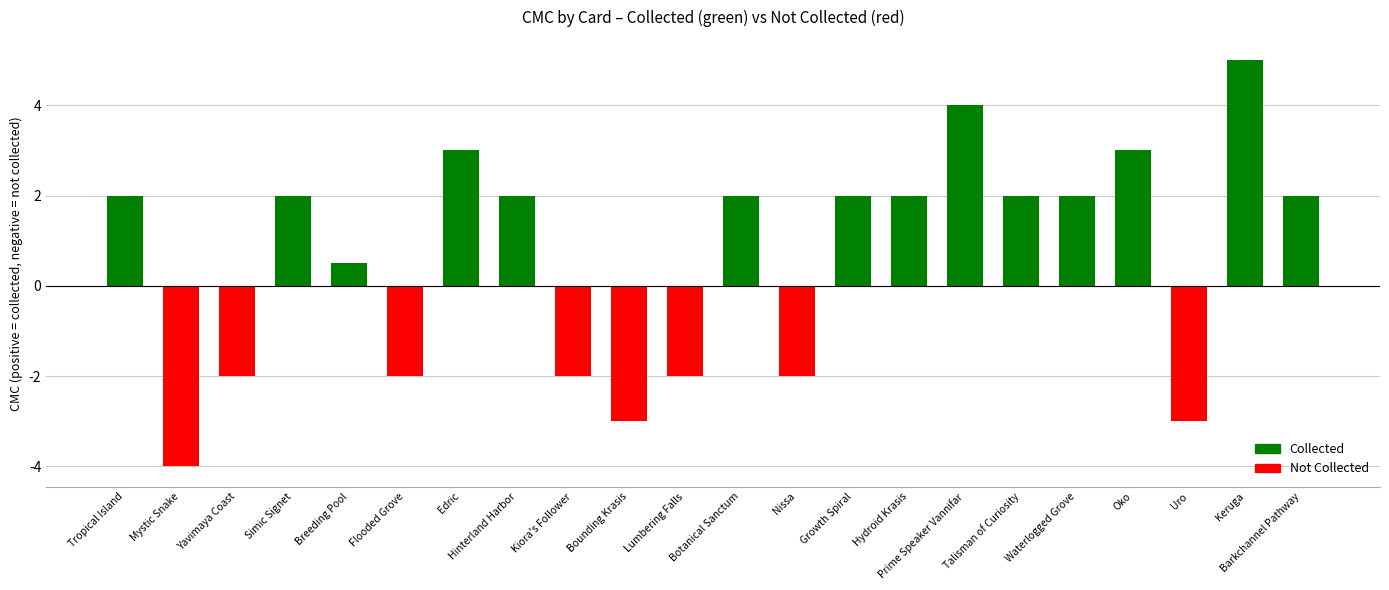

What is the label of the 22nd bar from the right?

Tropical Island